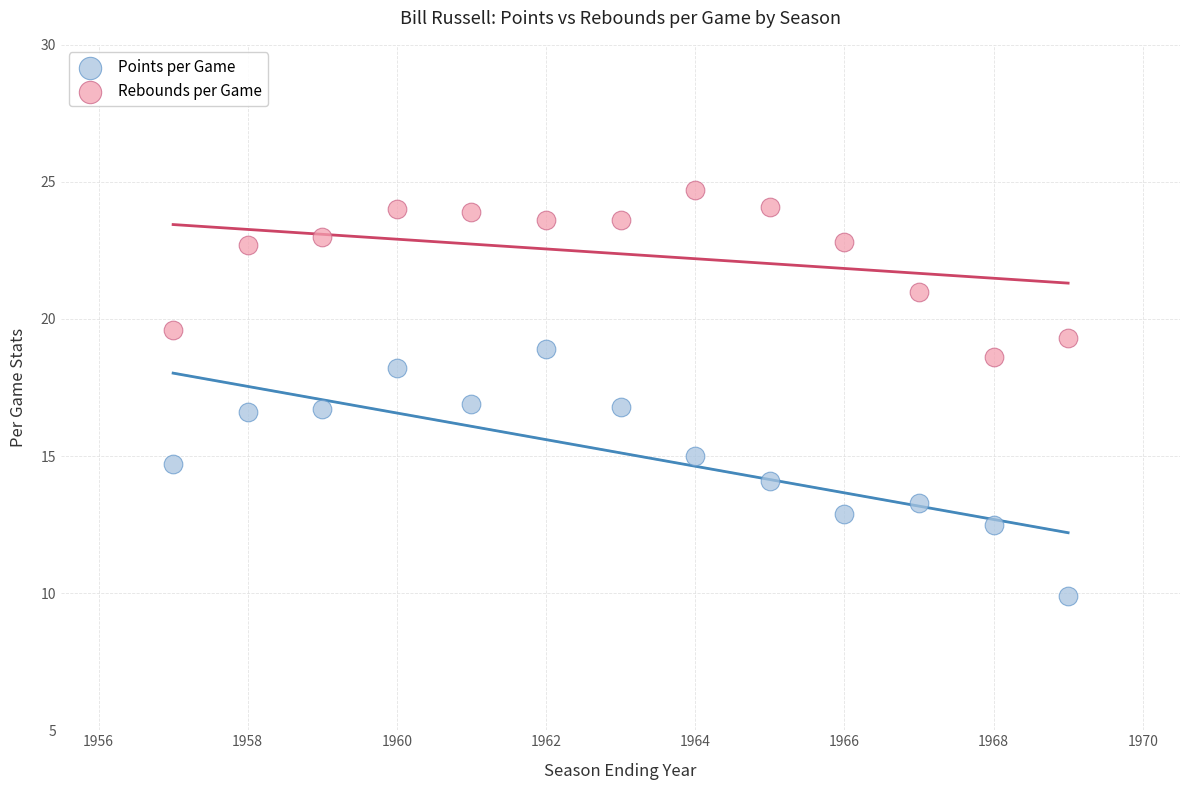

Which series contains the highest Y value?

Rebounds per Game